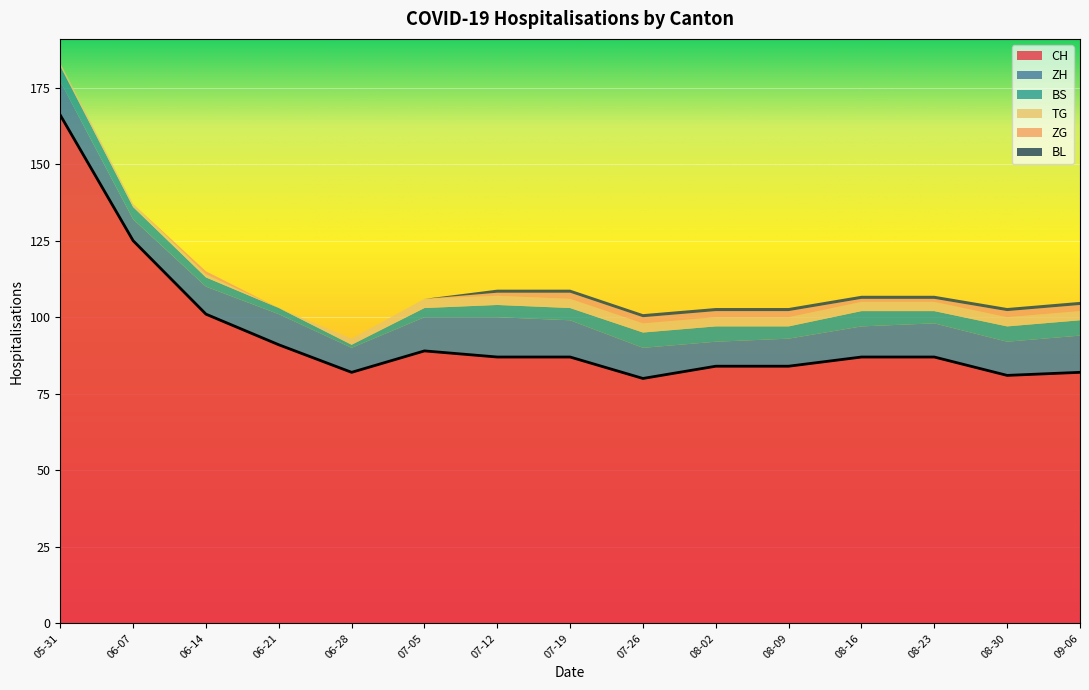

At which category is the sum across all series the highest?

05-31